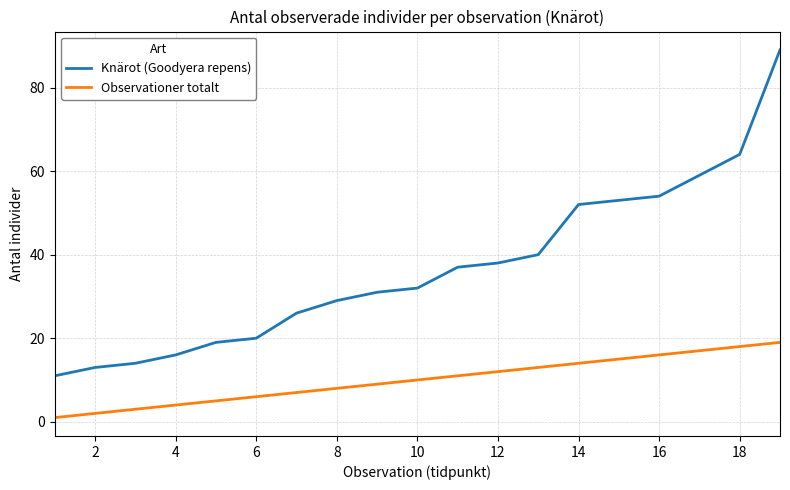

What is the difference between the maximum and minimum values in the Observationer totalt series?

18